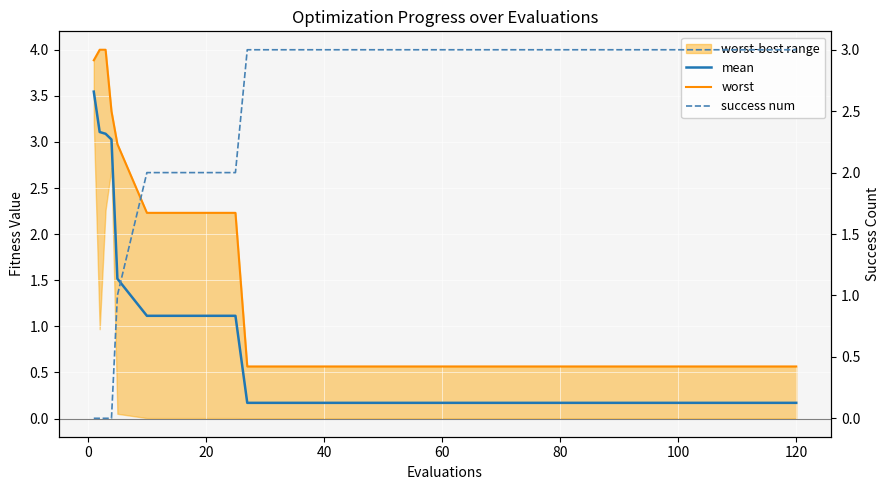

Does the chart display data point markers on the line(s)?

No